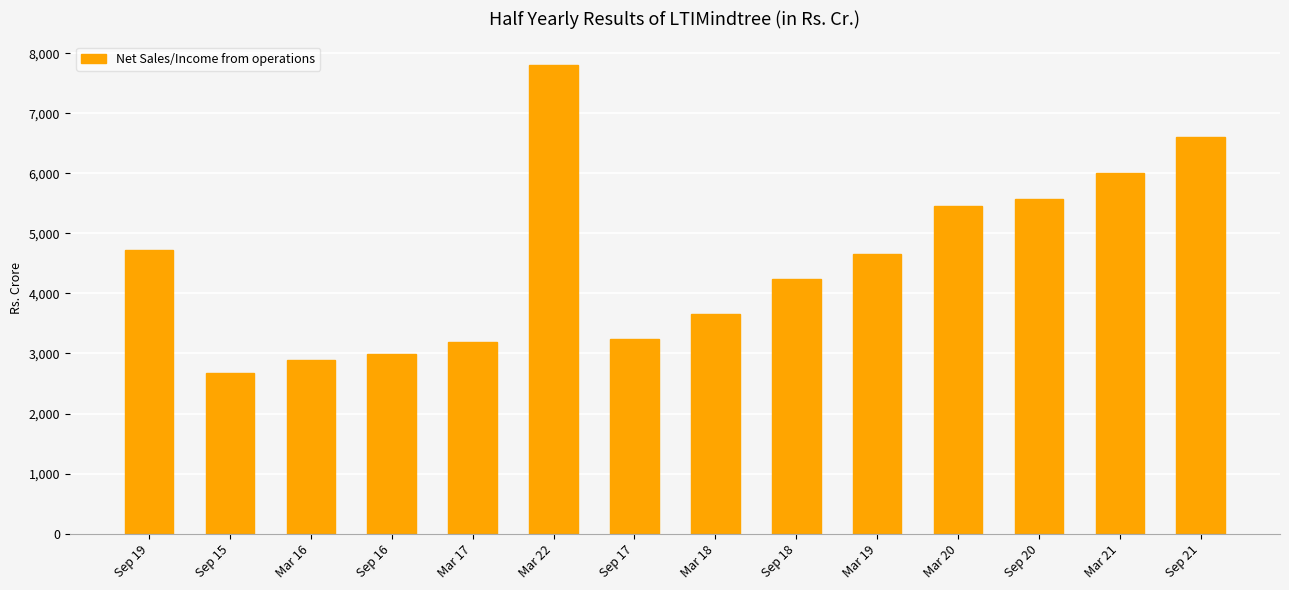

The chart shows a value of 1861.6 at Sep 16. True or false?

False